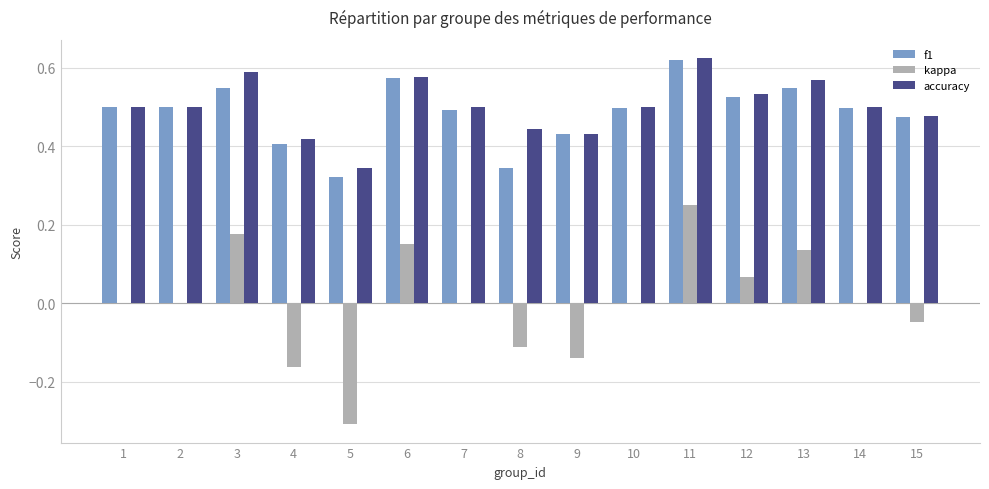

The value of accuracy at 14 is 0.7. True or false?

False